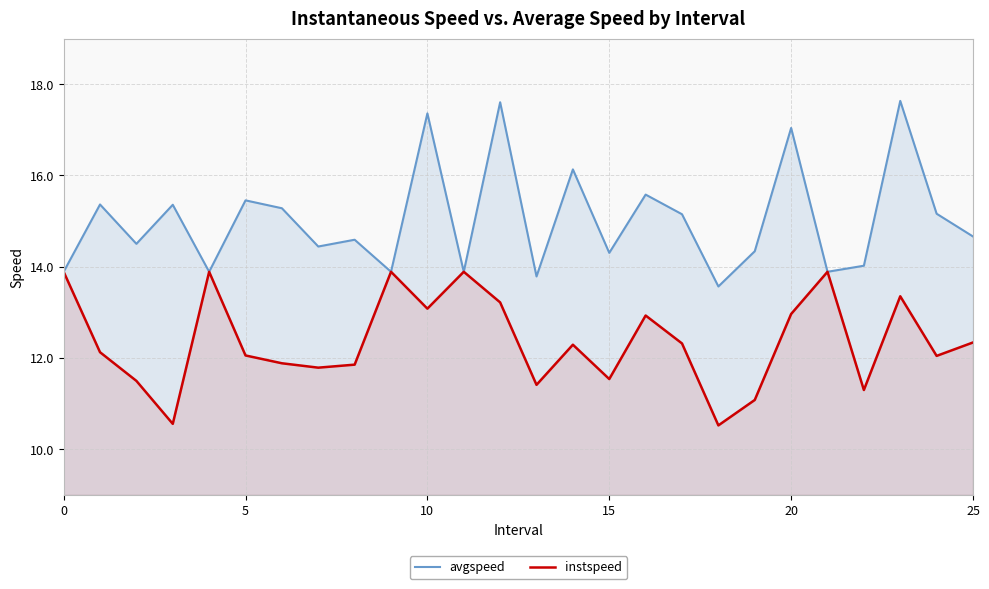

At which label is instspeed closest to 12?

24